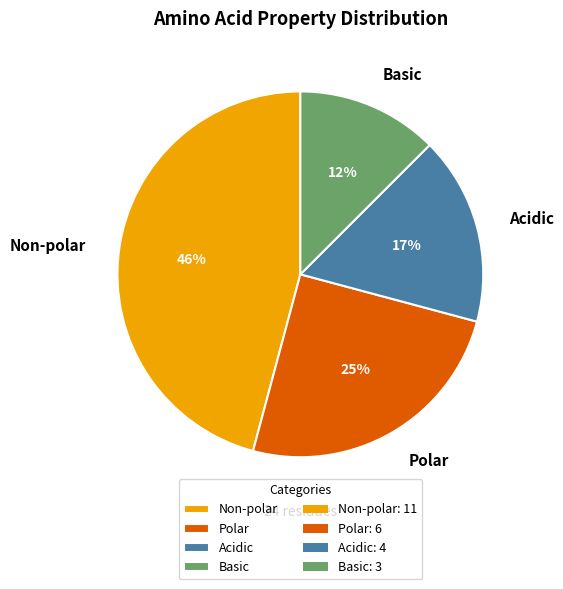

To the nearest percent, what portion does Acidic represent?

17%